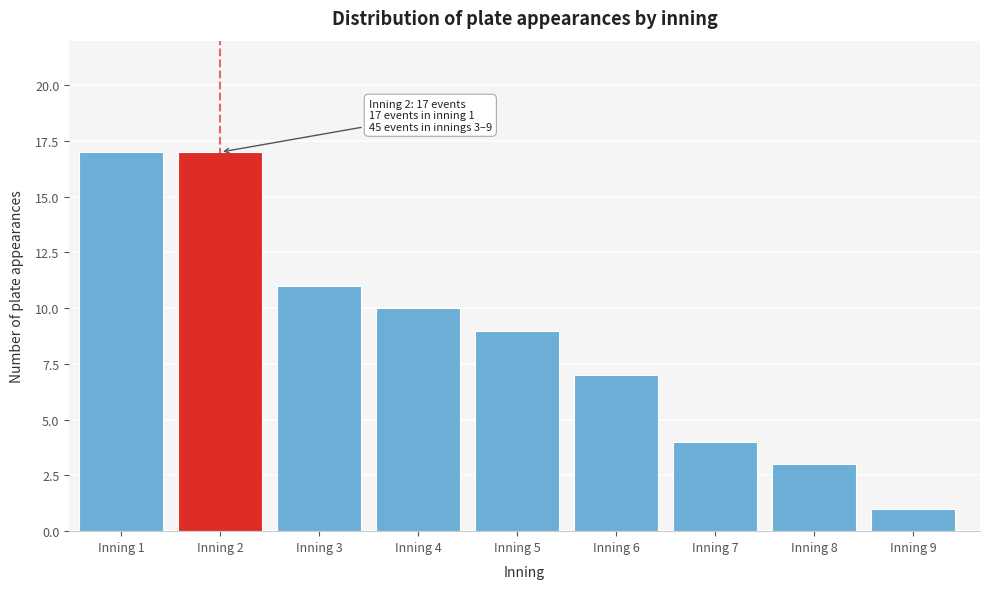

Reading left to right, list all the values displayed in this chart.

17	17	11	10	9	7	4	3	1